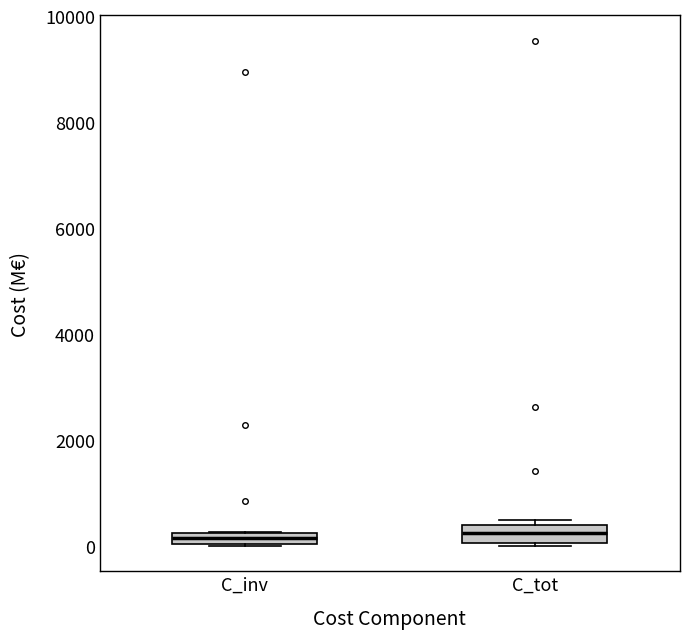

Where is the upper edge of the box for C_tot on the y-axis? The values are not printed on the chart, so give them approximately, as read against the axis.

400